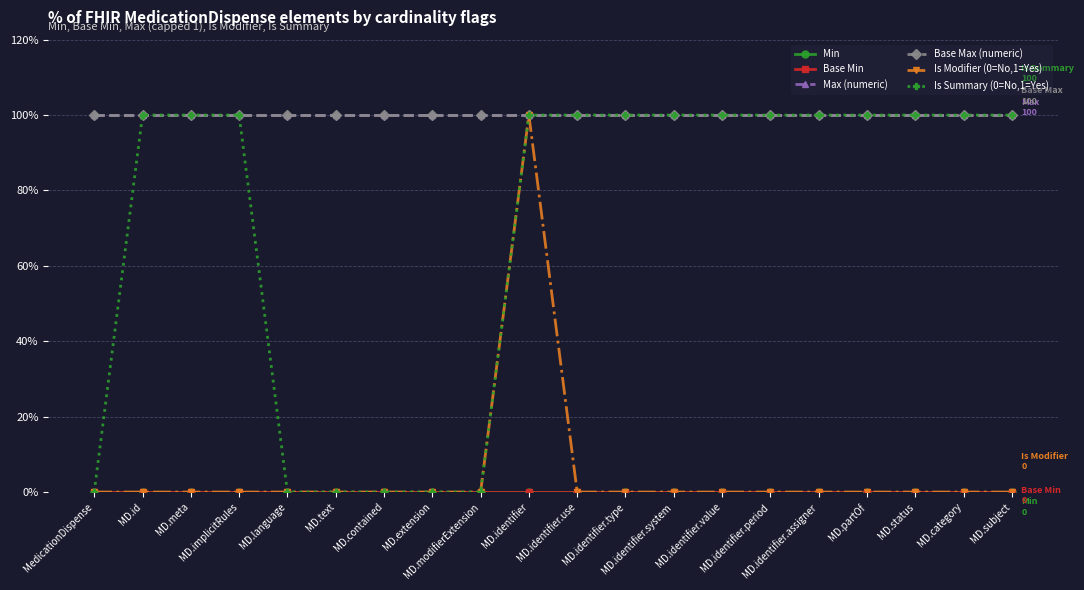

Which category has the highest value across all series?

MedicationDispense